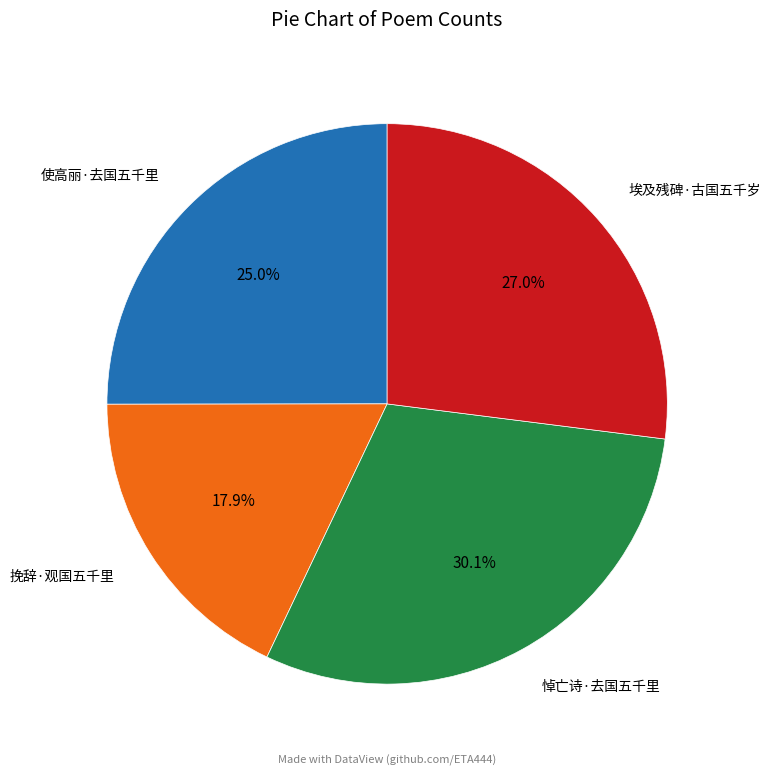

Do 悼亡诗·去国五千里 and 挽辞·观国五千里 together represent more than half of the pie?

No